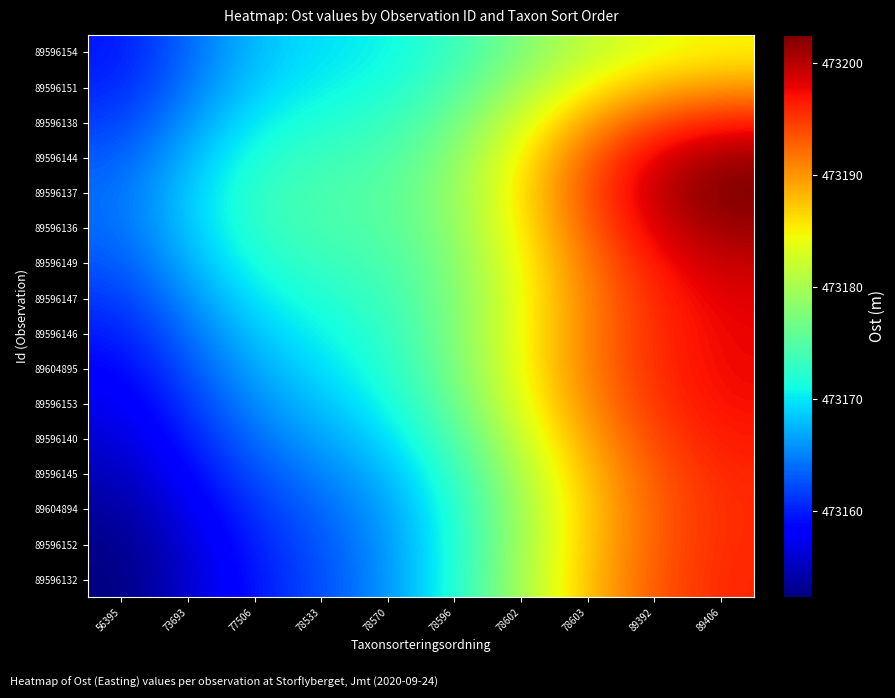

At how many categories does at least one series exceed 473164?

9